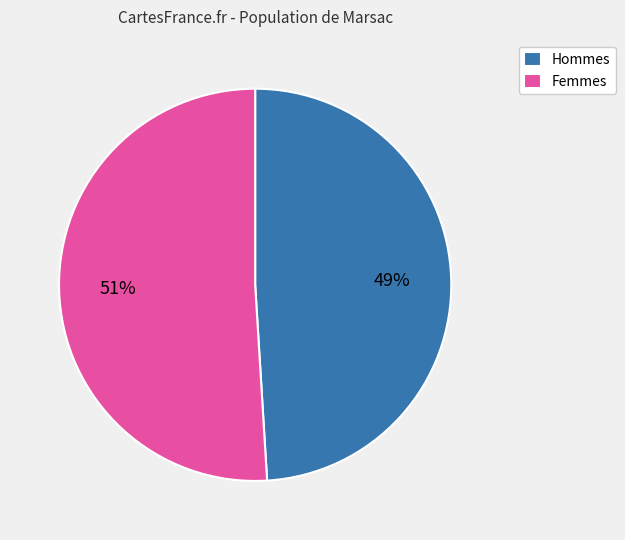

Which has a higher value, Femmes or Hommes?

Femmes